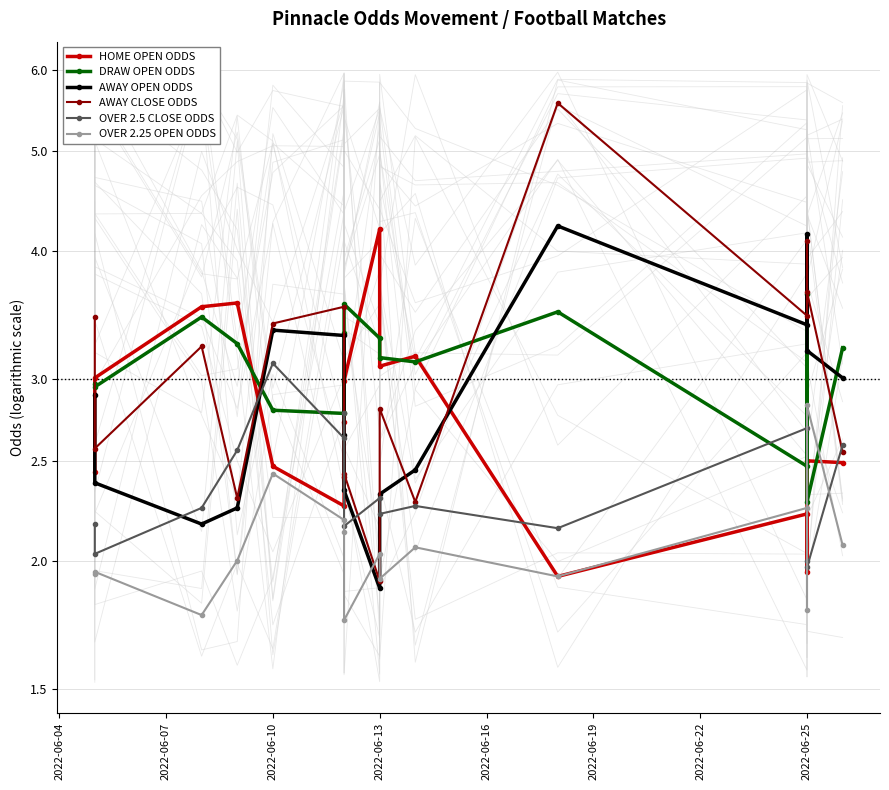

What is the highest value of the DRAW OPEN ODDS series?

3.6